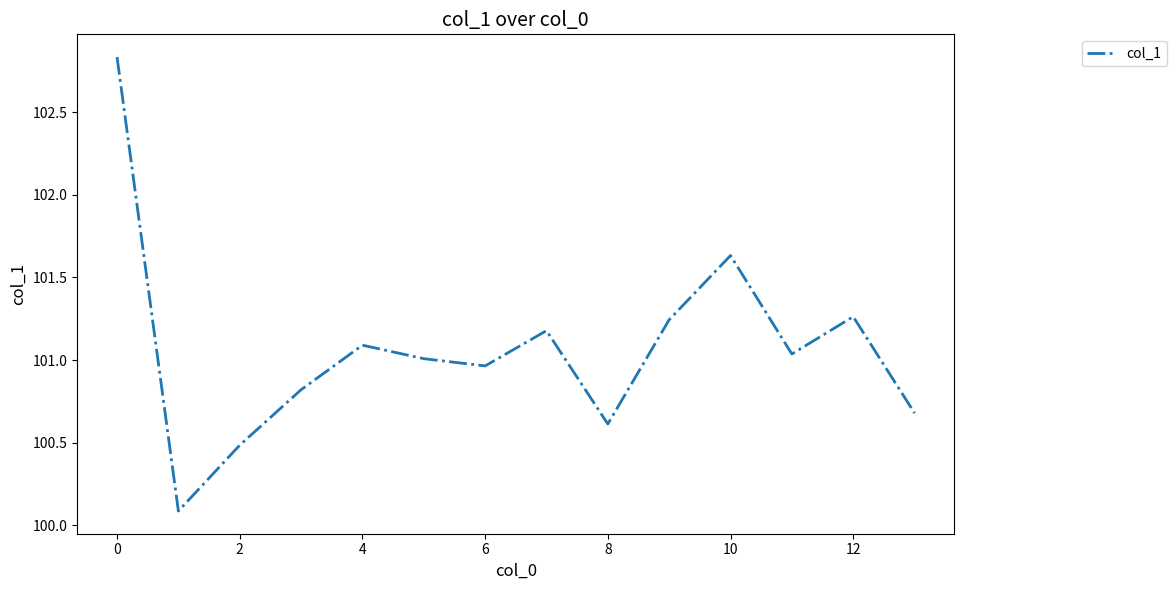

What is the difference between the maximum and minimum values?

2.7